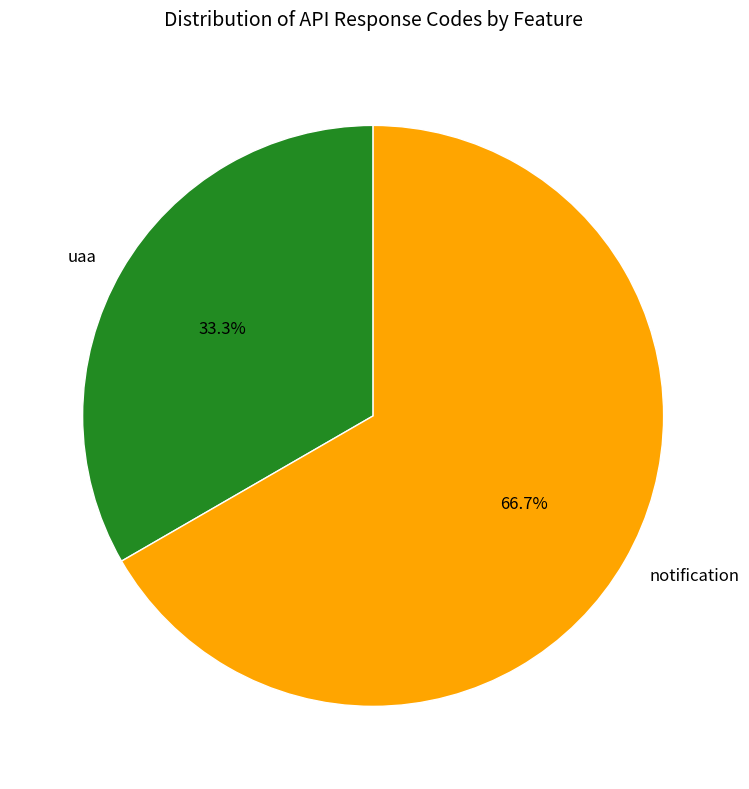

Between notification and uaa, which is larger?

notification